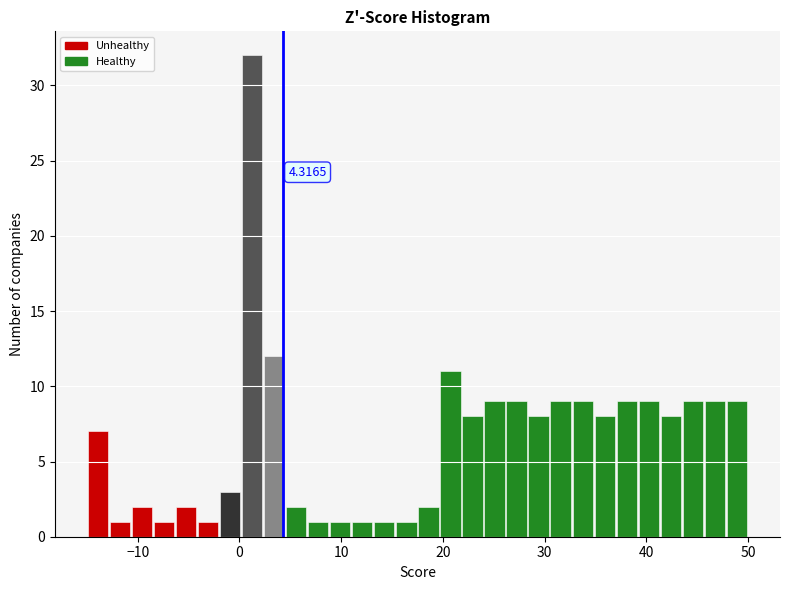

Around what value on the x-axis is the tallest bar? Give the approximate position of its centre, as read against the axis.

1